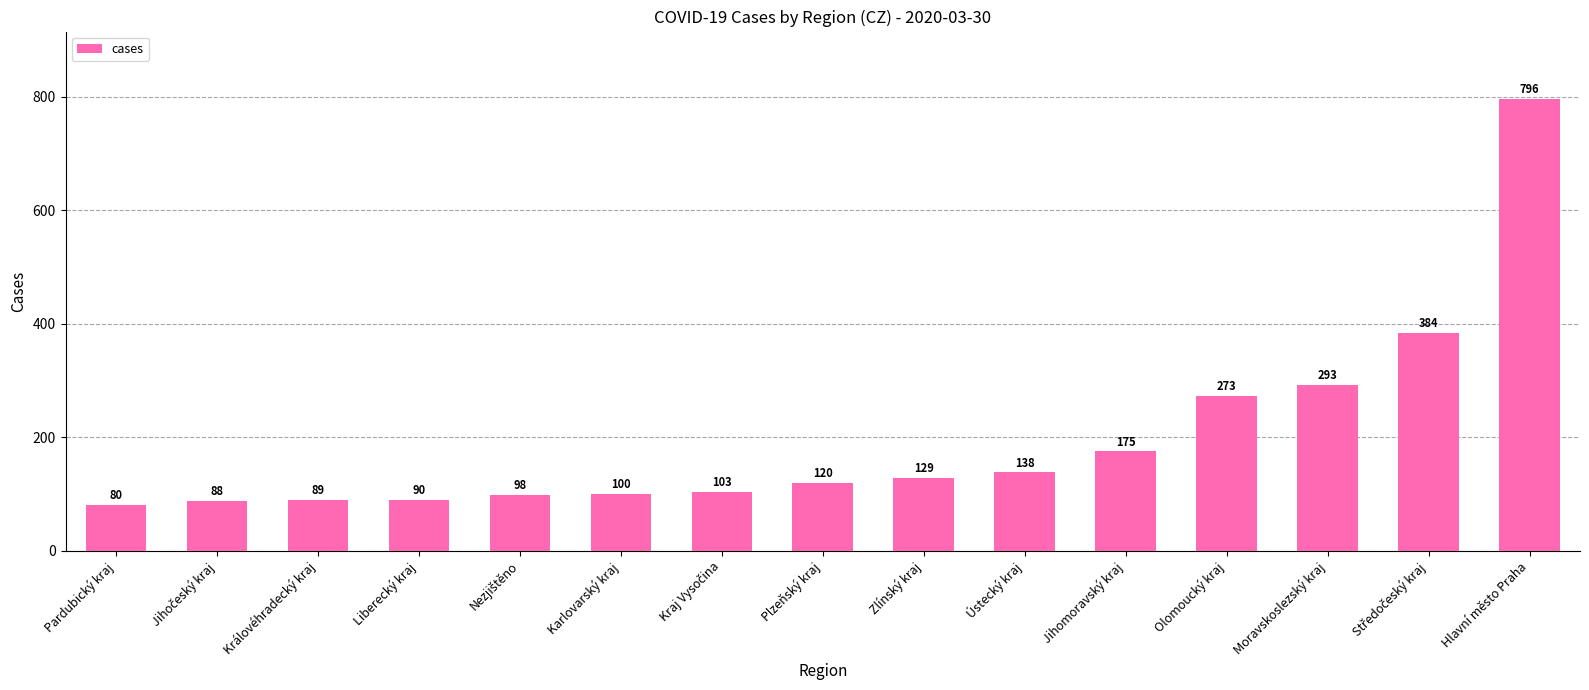

Between Plzeňský kraj and Ústecký kraj, which is larger?

Ústecký kraj